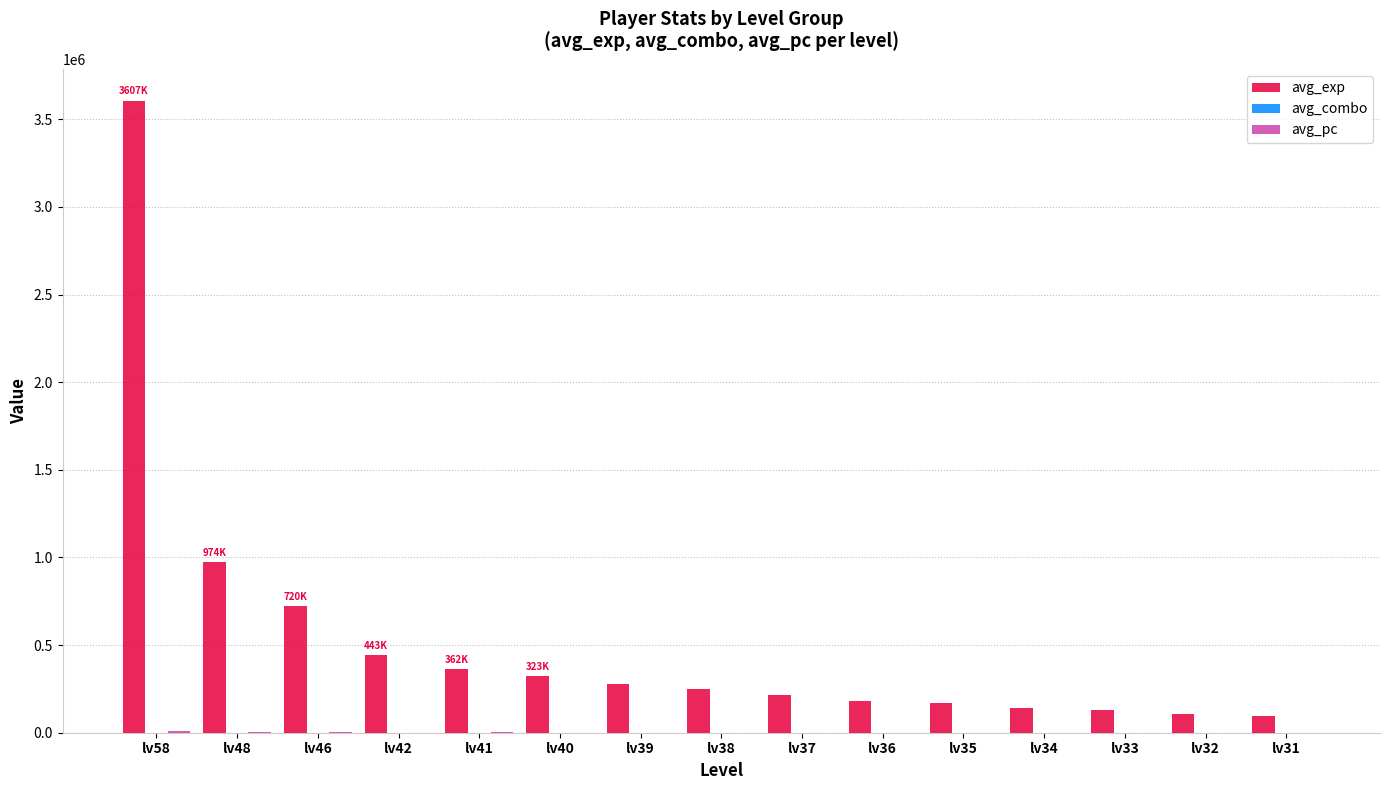

What is the sum of all avg_exp values?

8006523